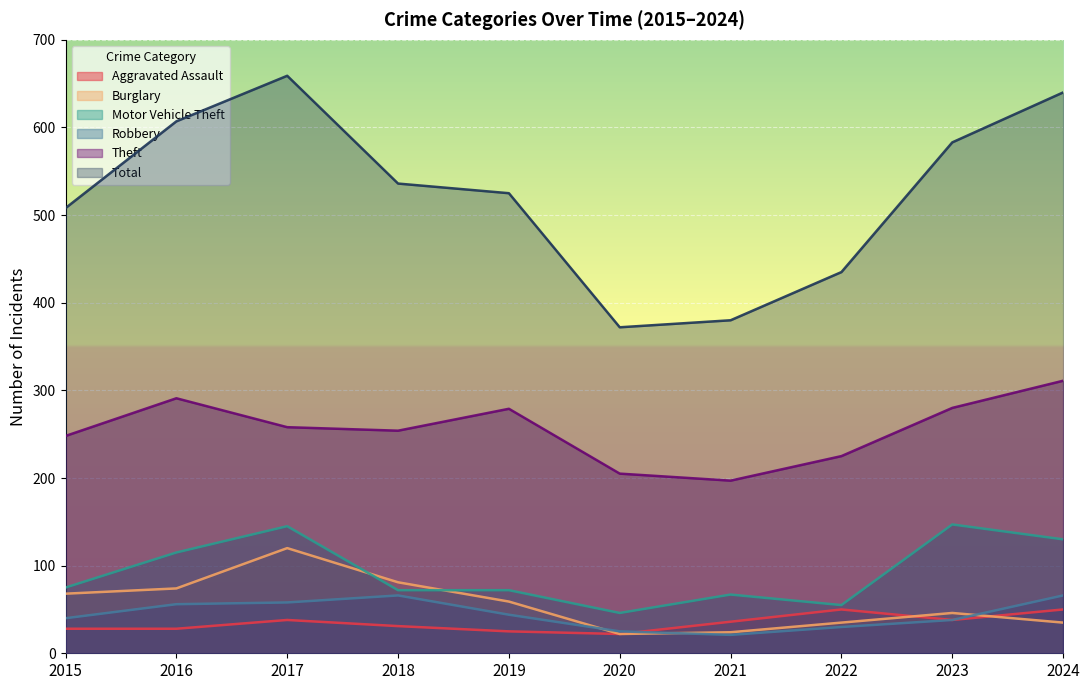

Is the value of Burglary at 2016 greater than the value of Theft at 2022?

No